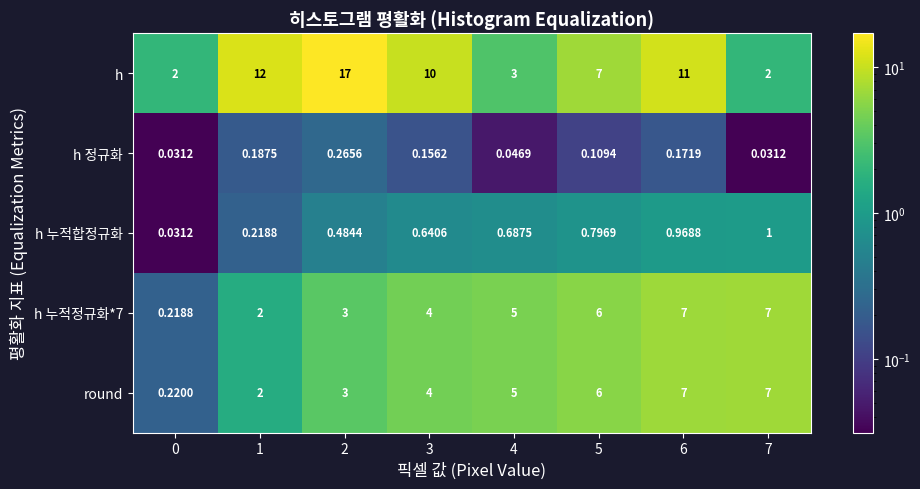

Which series has the largest total across all categories?

h